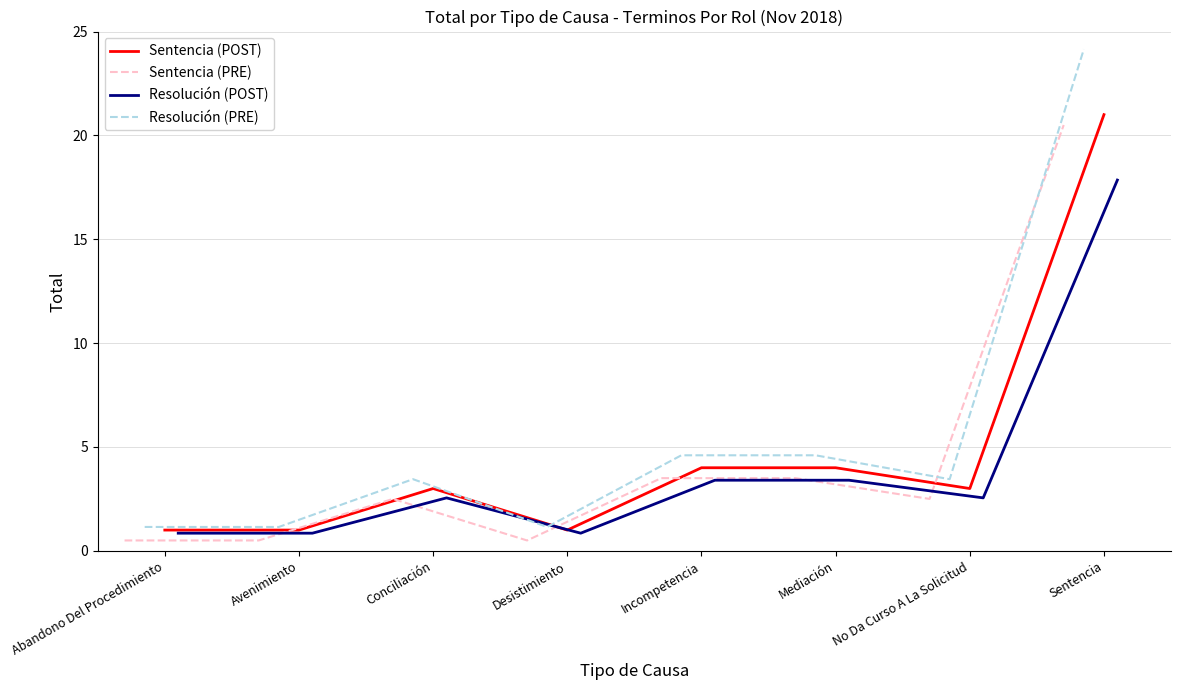

Is it true that Resolución (POST) equals 1.2 at Abandono Del Procedimiento?

False